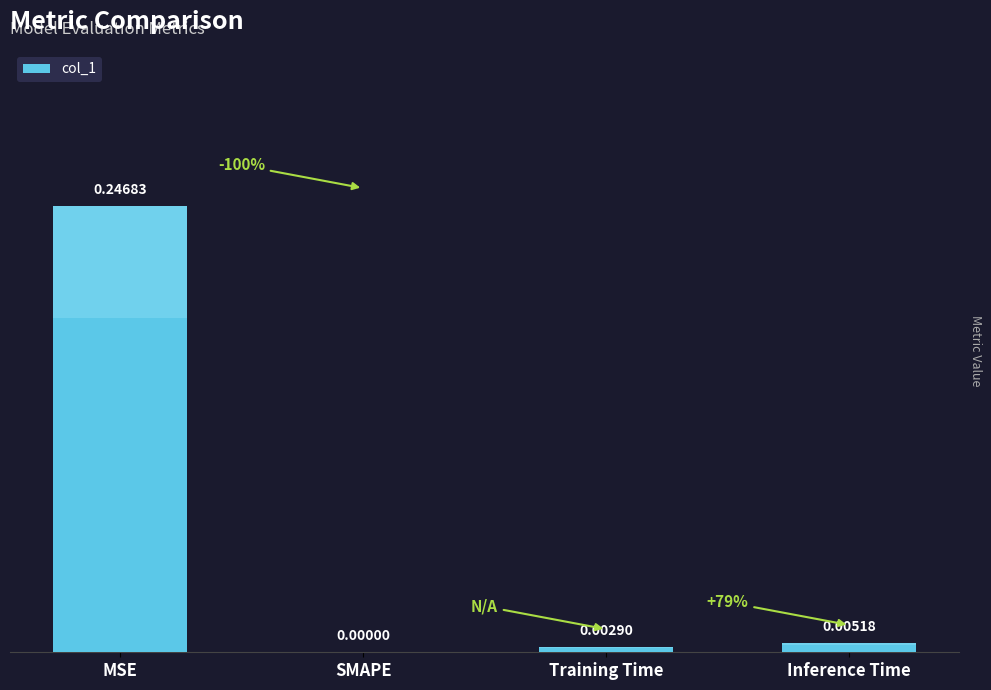

Where is the data nearest to the value 0?

SMAPE